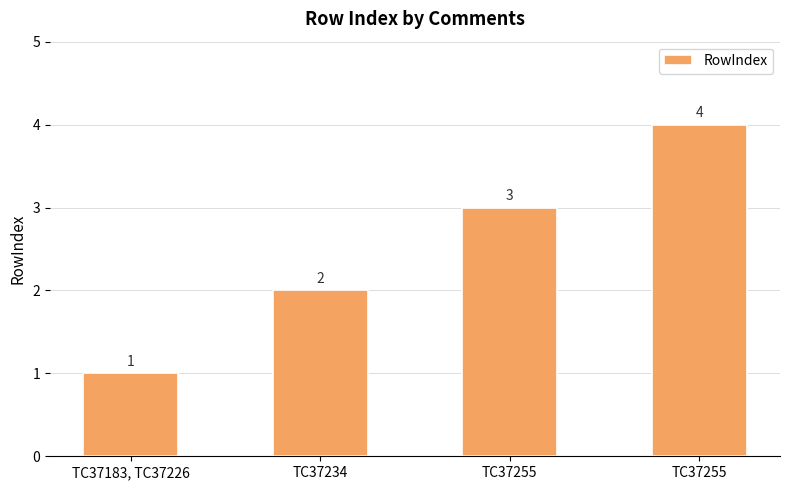

What is the average value?

2